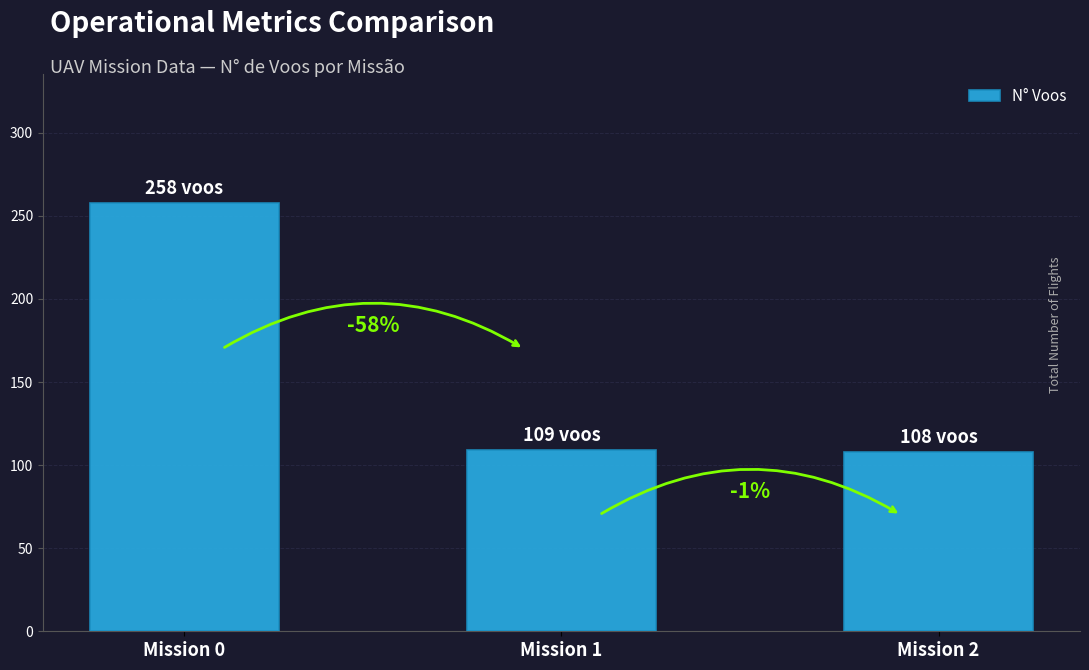

Rank the categories by value from lowest to highest.

Mission 2, Mission 1, Mission 0